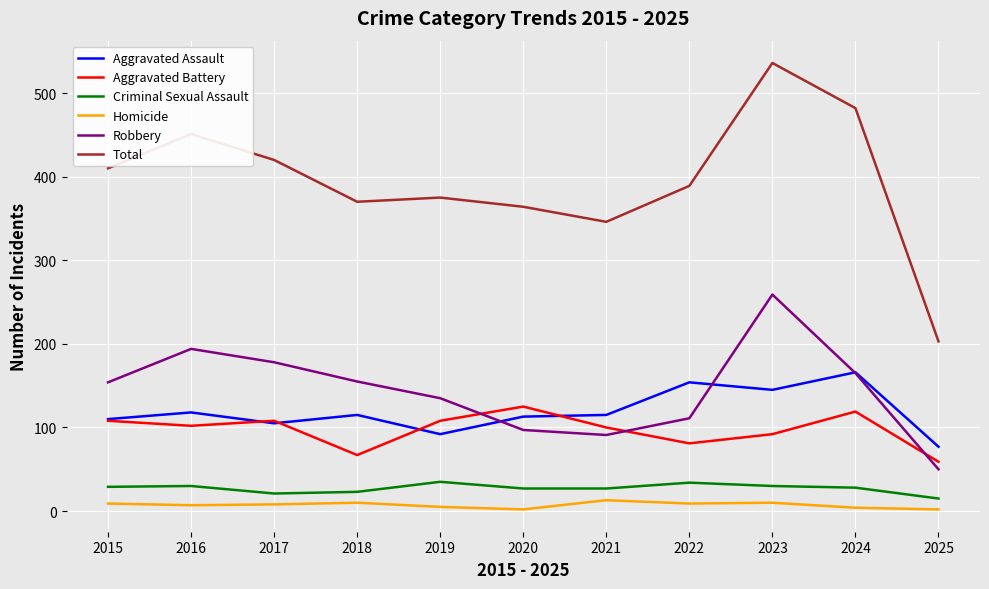

At which label does Total reach its minimum?

2025